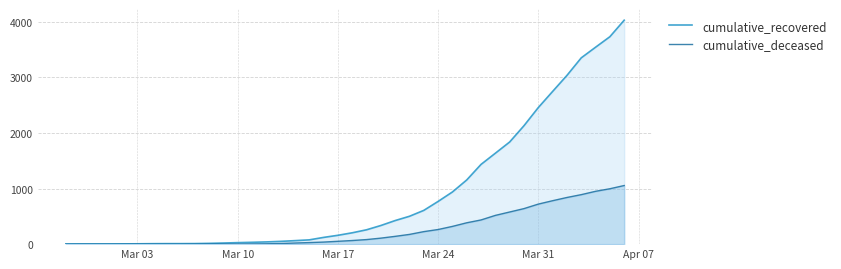

What is the total value across all series at Mar 31?

3176